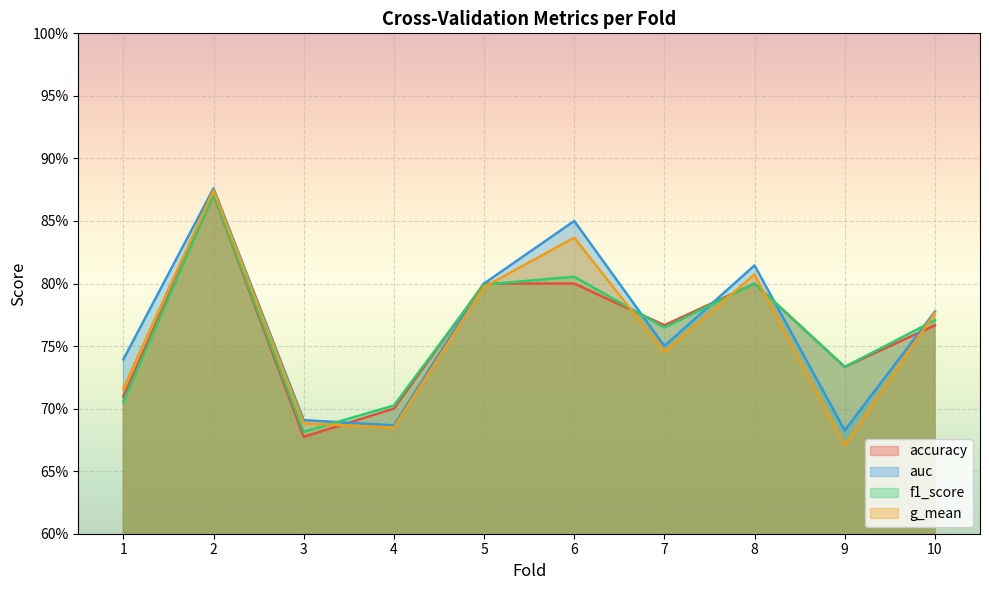

Is it true that g_mean equals 1.1 at 7?

False